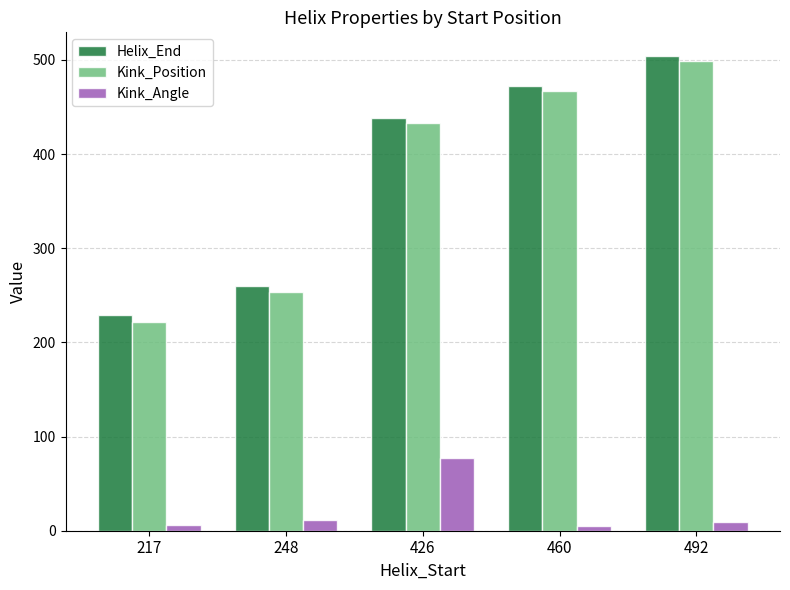

Where is Helix_End nearest to the value 366?

426